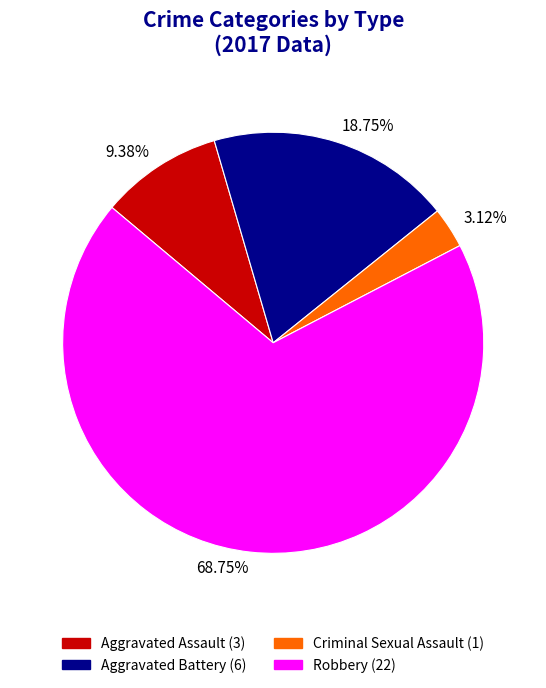

Is 9.38% the majority of the pie?

No